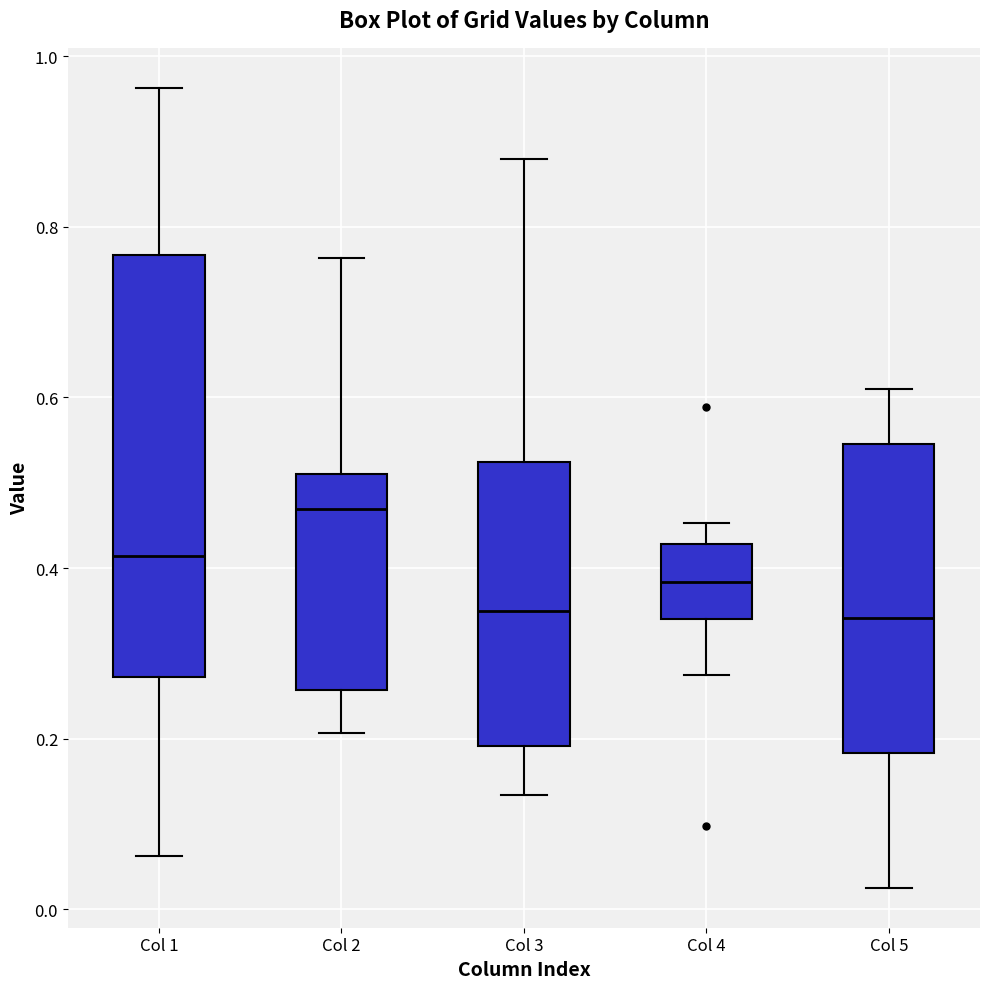

Reading left to right, read every box against the y-axis: the position of its median line, the range the box covers, and the ends of its whiskers. The values are not printed on the chart, so give them approximately, as read against the axis.

Col 1: median 0.42, box 0.28 to 0.76, whiskers 0.06 to 0.96
Col 2: median 0.46, box 0.26 to 0.52, whiskers 0.20 to 0.76
Col 3: median 0.34, box 0.20 to 0.52, whiskers 0.14 to 0.88
Col 4: median 0.38, box 0.34 to 0.42, whiskers 0.28 to 0.46
Col 5: median 0.34, box 0.18 to 0.54, whiskers 0.02 to 0.60